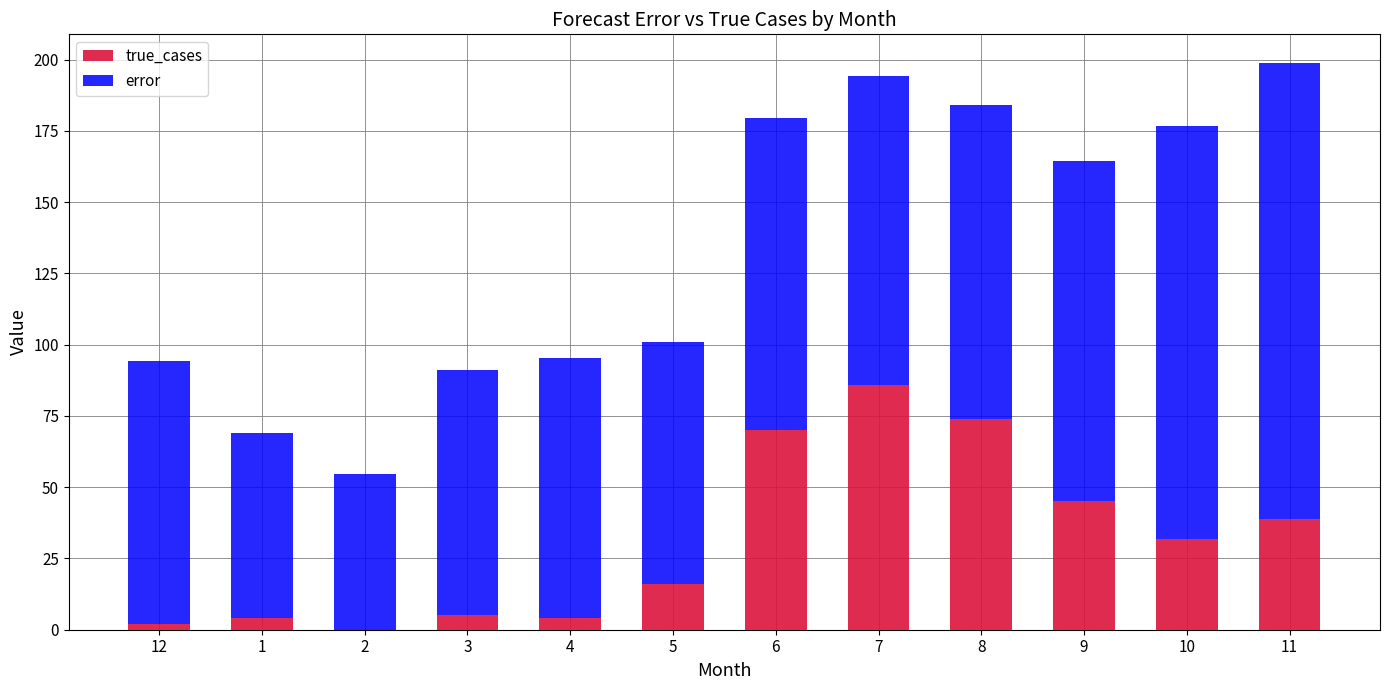

True or false: true_cases has a value of 2.0 at 12.

True